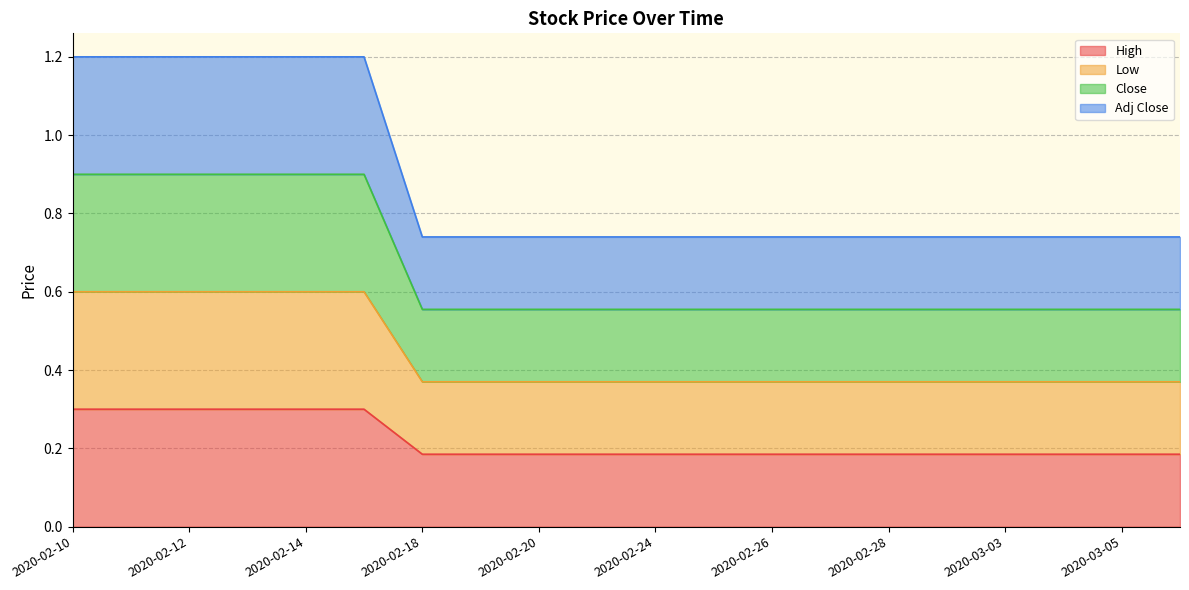

Which series has the largest range (max minus min)?

Adj Close